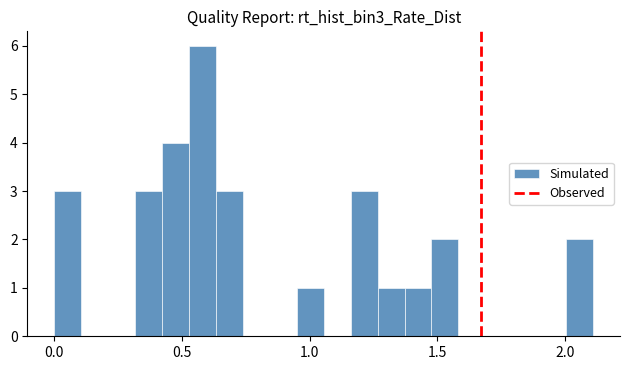

Read against the x-axis, roughly where is the centre of the tallest bar?

0.60